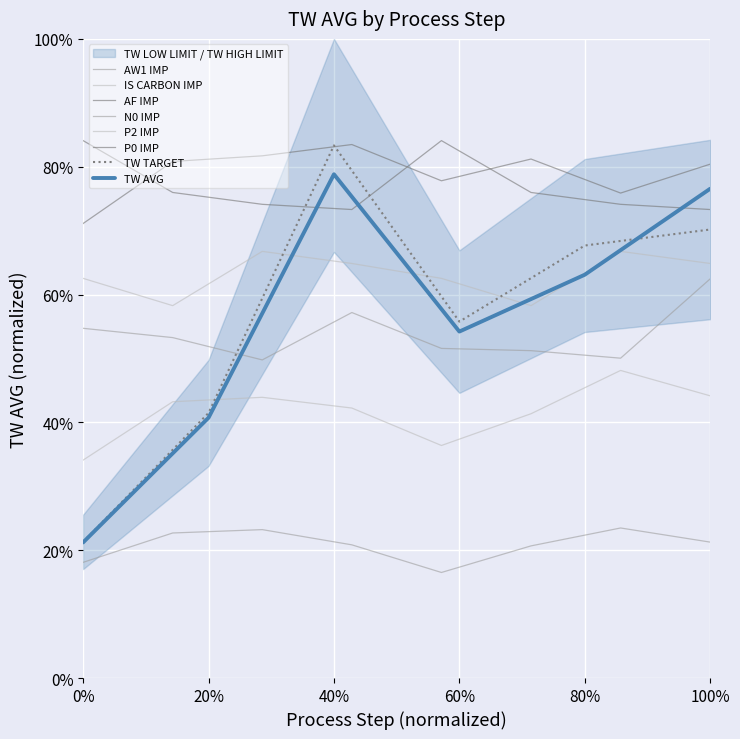

What is the average value of the AW1 IMP series?

0.2